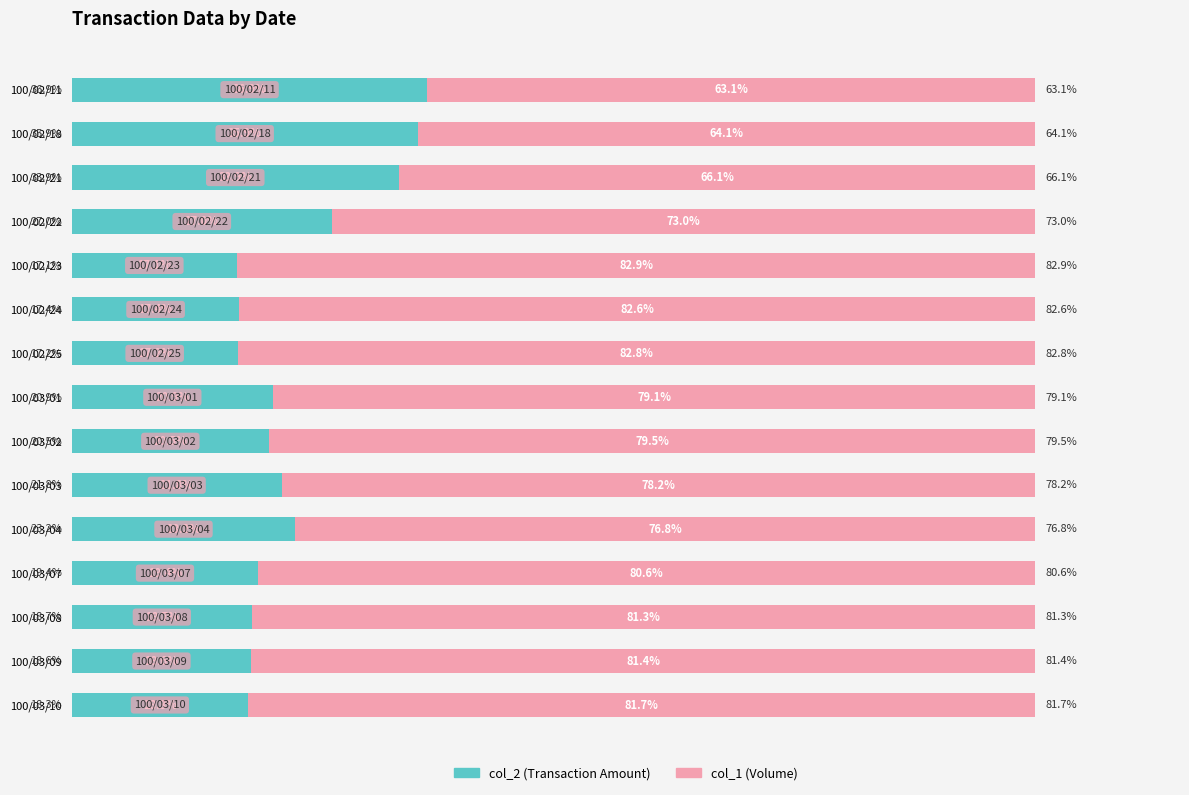

What are all the series names shown in the legend?

col_2 (Transaction Amount), col_1 (Volume)